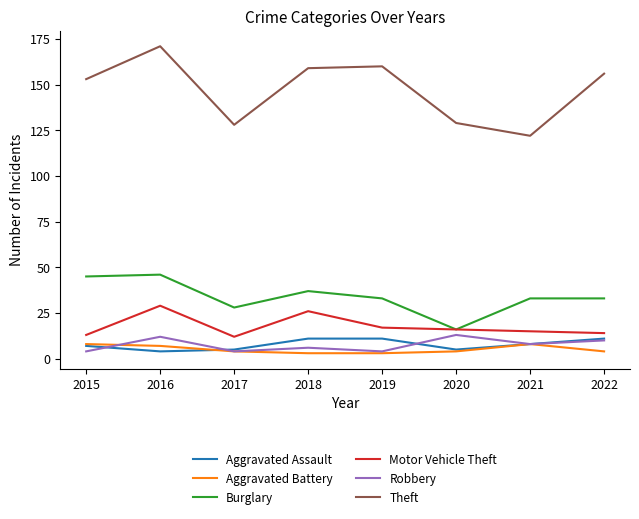

True or false: Burglary and Robbery intersect in this chart.

False